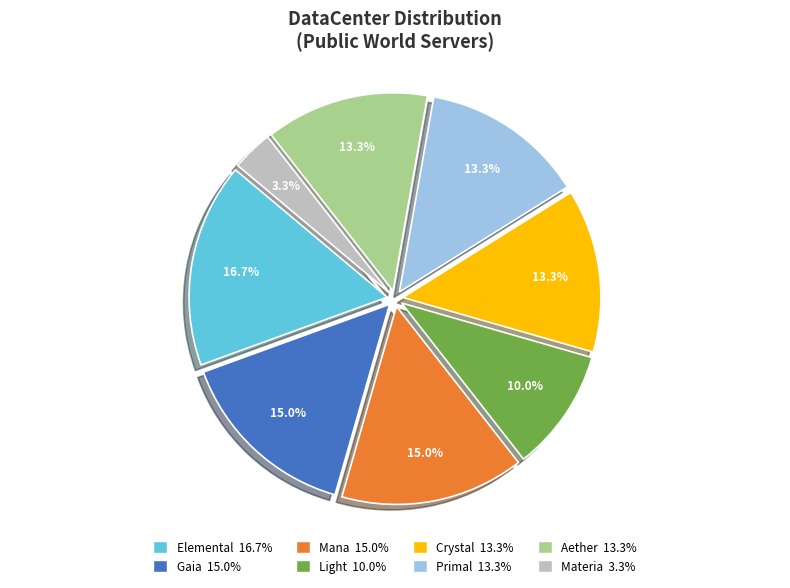

Is there any slice that represents more than half of the pie?

No